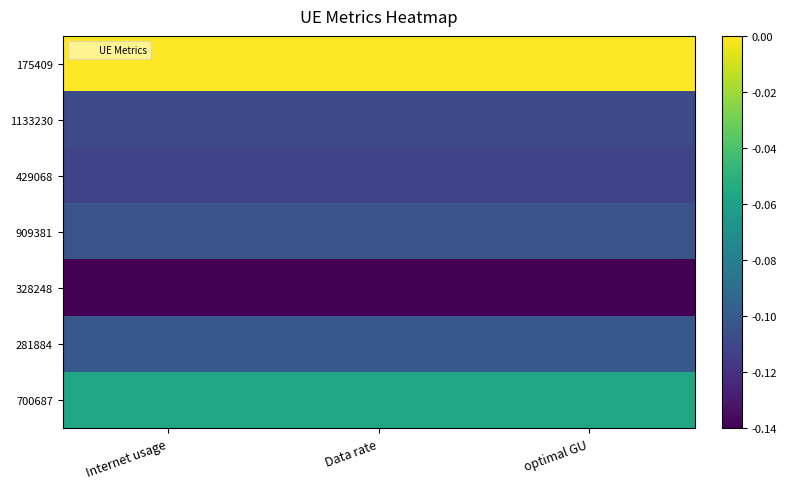

Reading right to left, what are all the values shown in this chart?

175409: optimal GU=-0.0	Data rate=-0.0	Internet usage=-0.0
1133230: optimal GU=-0.1	Data rate=-0.1	Internet usage=-0.1
429068: optimal GU=-0.1	Data rate=-0.1	Internet usage=-0.1
909381: optimal GU=-0.1	Data rate=-0.1	Internet usage=-0.1
328248: optimal GU=-0.1	Data rate=-0.1	Internet usage=-0.1
281884: optimal GU=-0.1	Data rate=-0.1	Internet usage=-0.1
700687: optimal GU=-0.1	Data rate=-0.1	Internet usage=-0.1